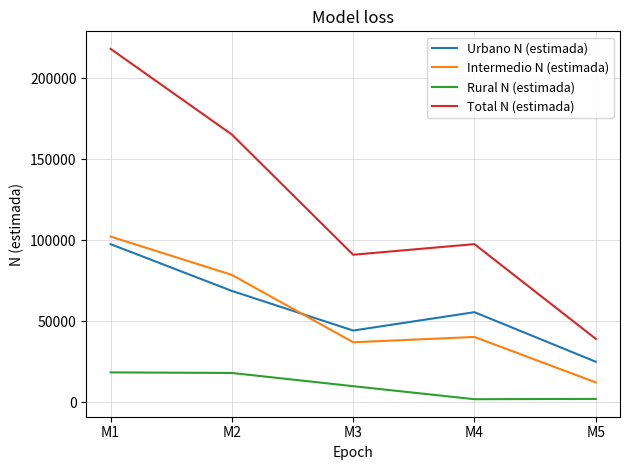

True or false: Total N (estimada) and Intermedio N (estimada) intersect in this chart.

False